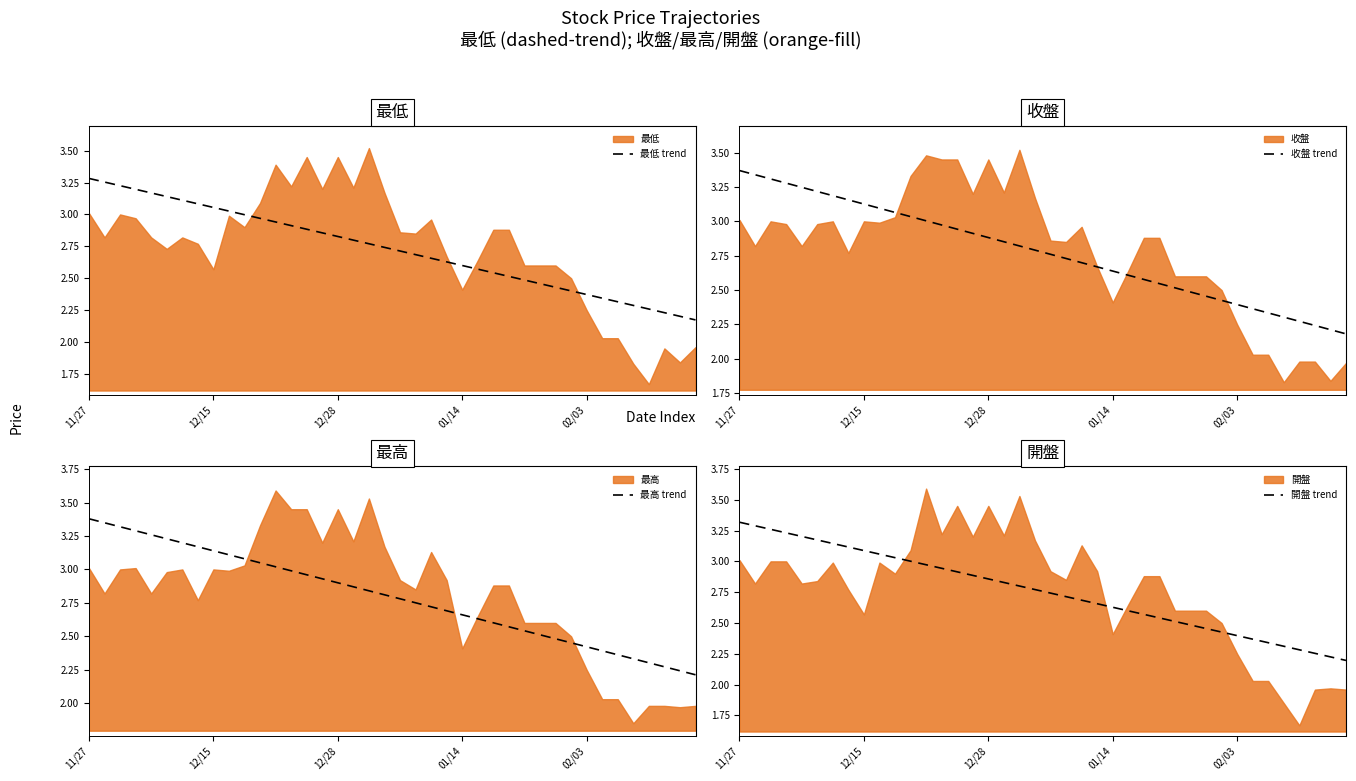

What value does the 開盤 trend series have at 01/14?

2.6